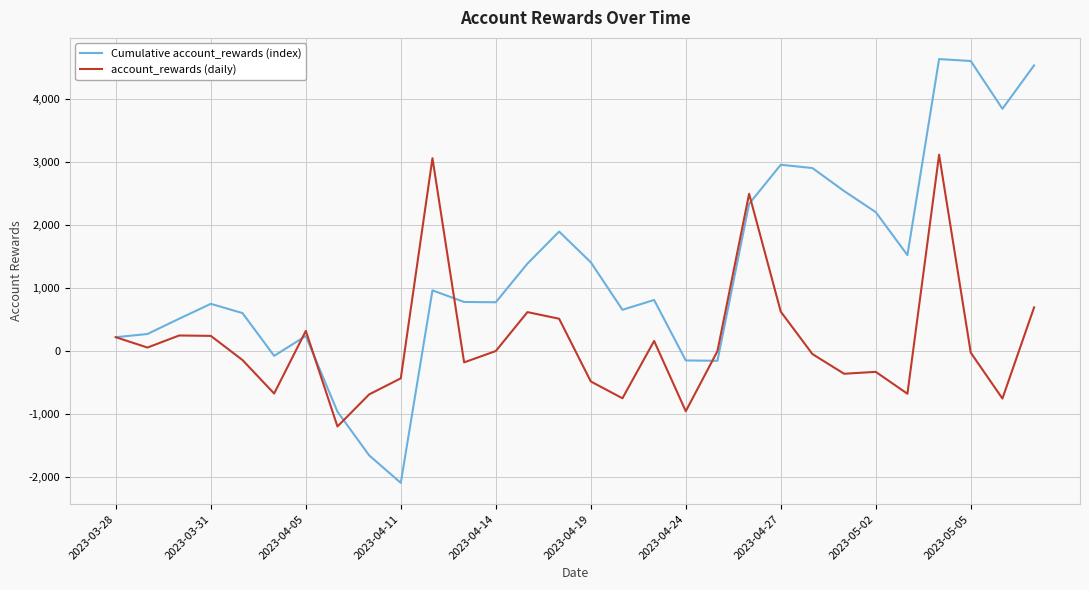

Which series has the largest total across all categories?

Cumulative account_rewards (index)